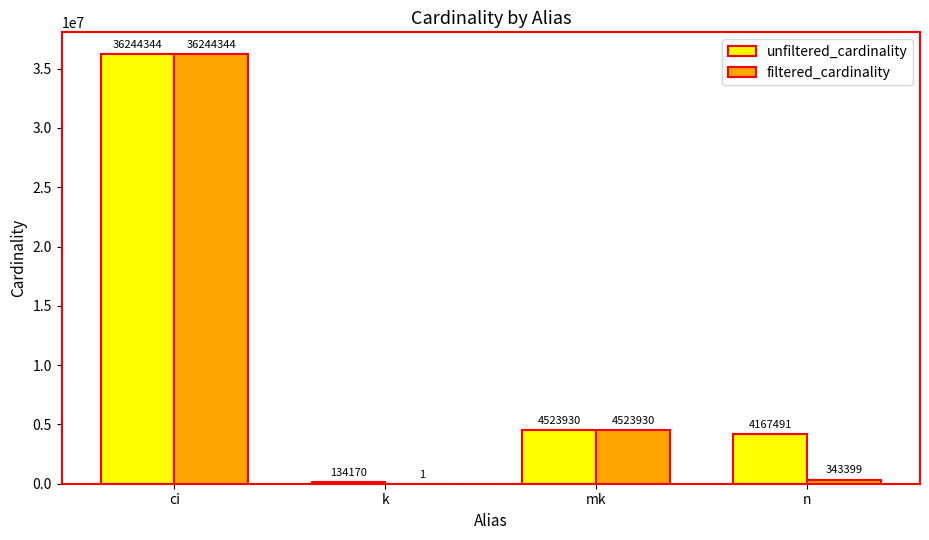

The value of unfiltered_cardinality at n is 1726802. True or false?

False